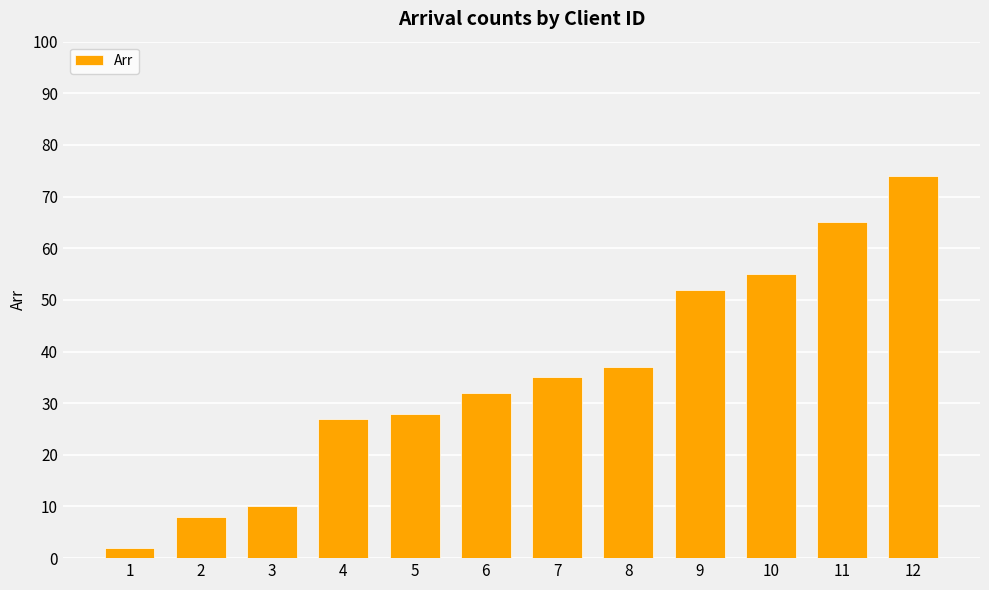

The chart shows a value of 32 at 6. True or false?

True